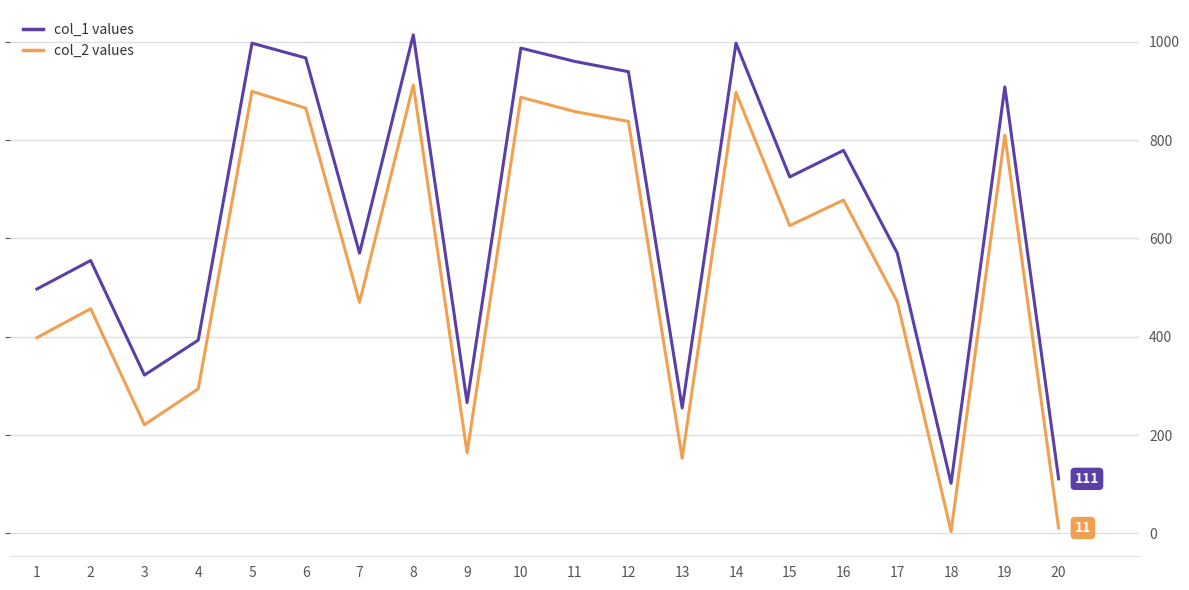

What is the average value of the col_1 values series?

646